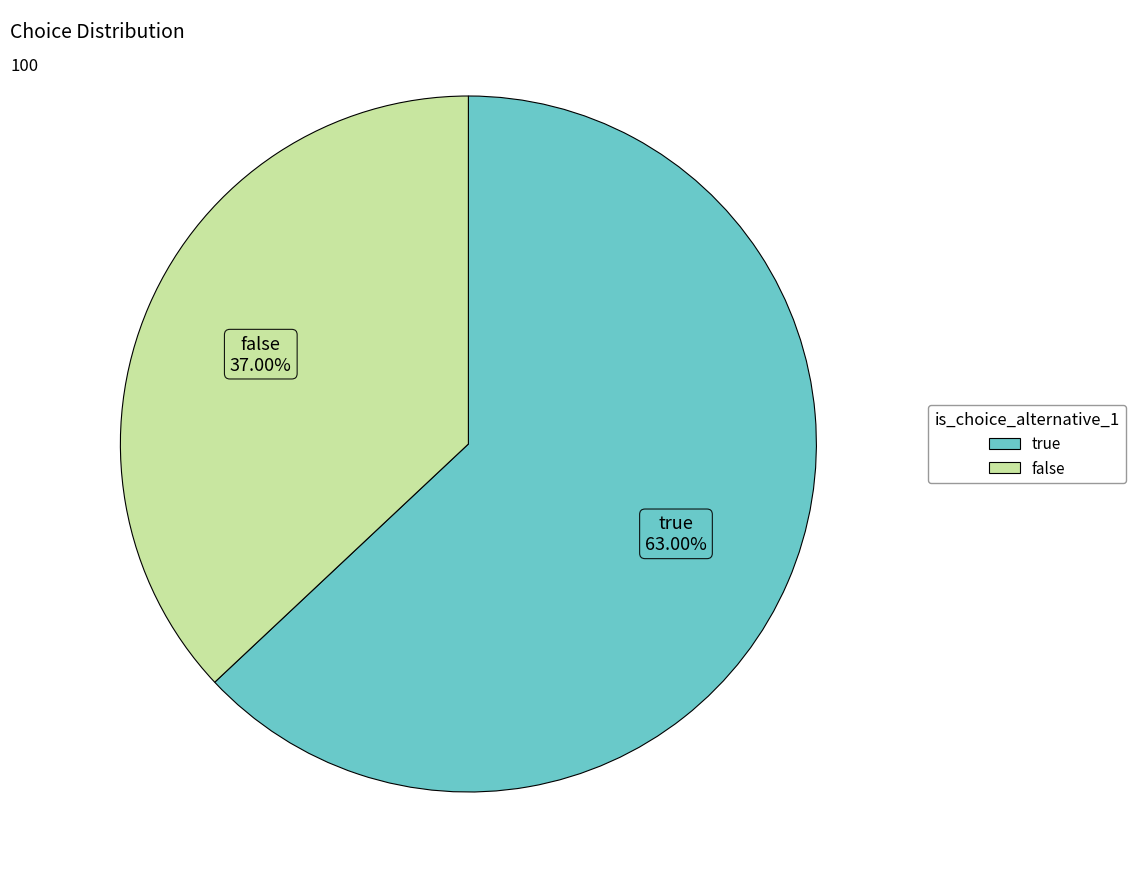

True or false: false accounts for 48% of the total.

False